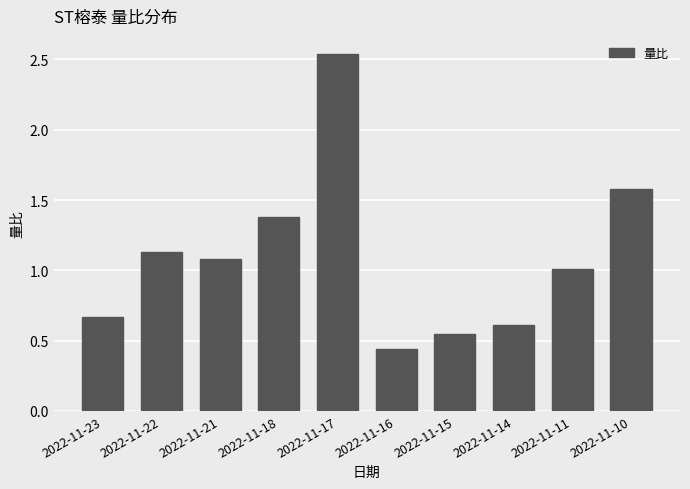

How many categories are shown in the chart?

10